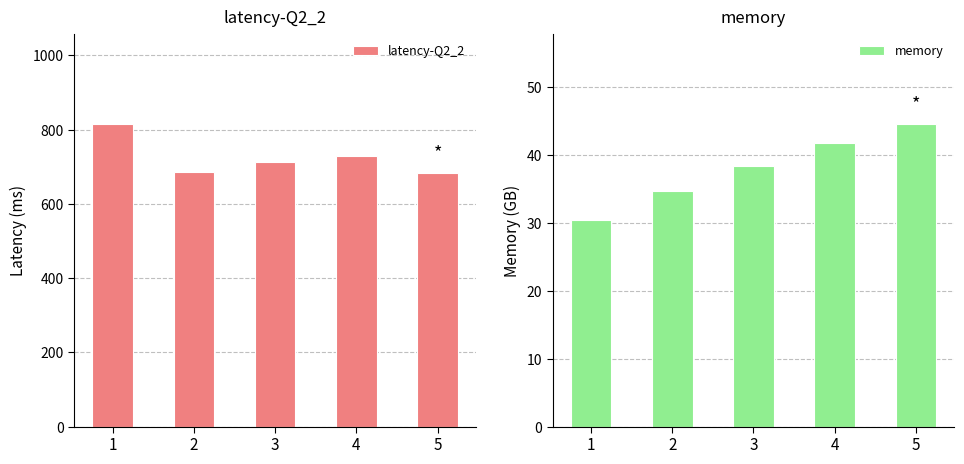

Is it true that memory equals 42.1 at 1?

False